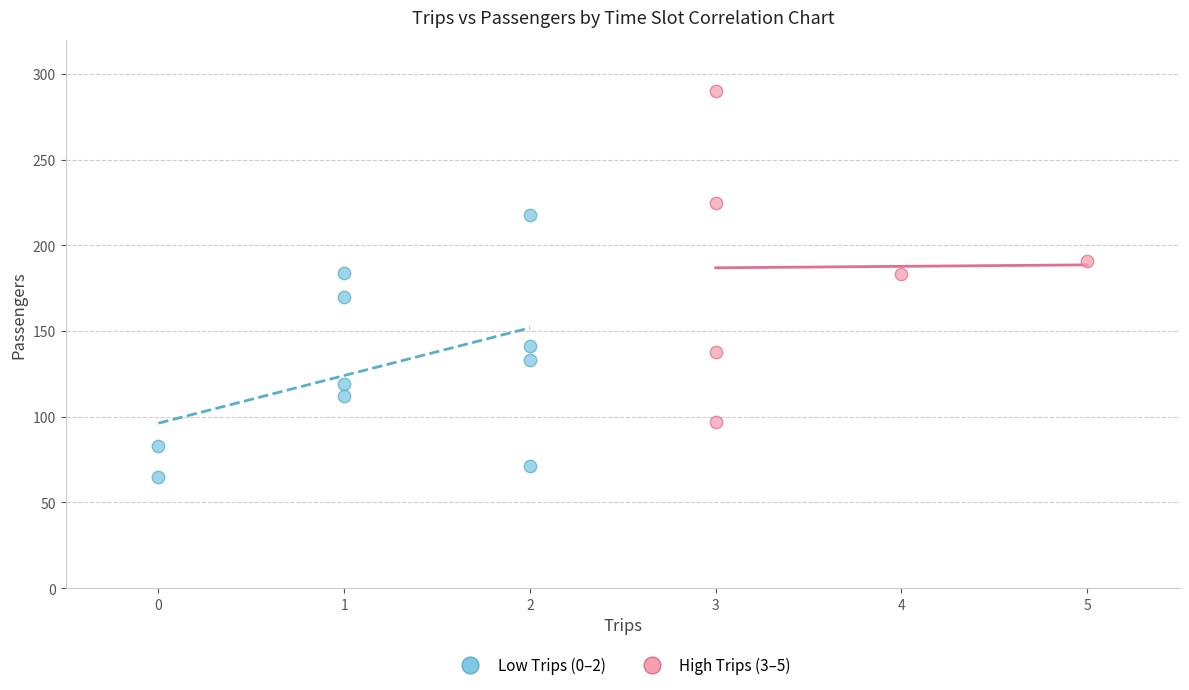

Which series contains the lowest Y value?

Low Trips (0–2)